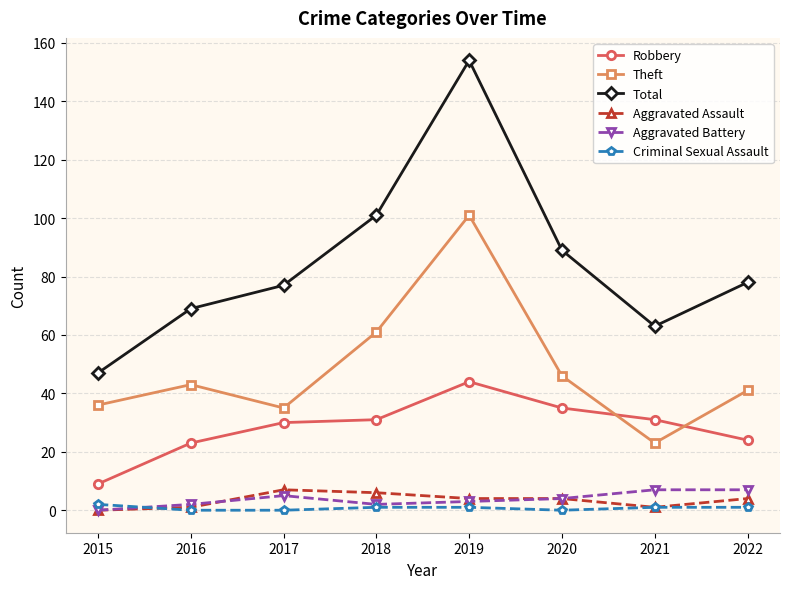

Does the chart have visible grid lines?

Yes